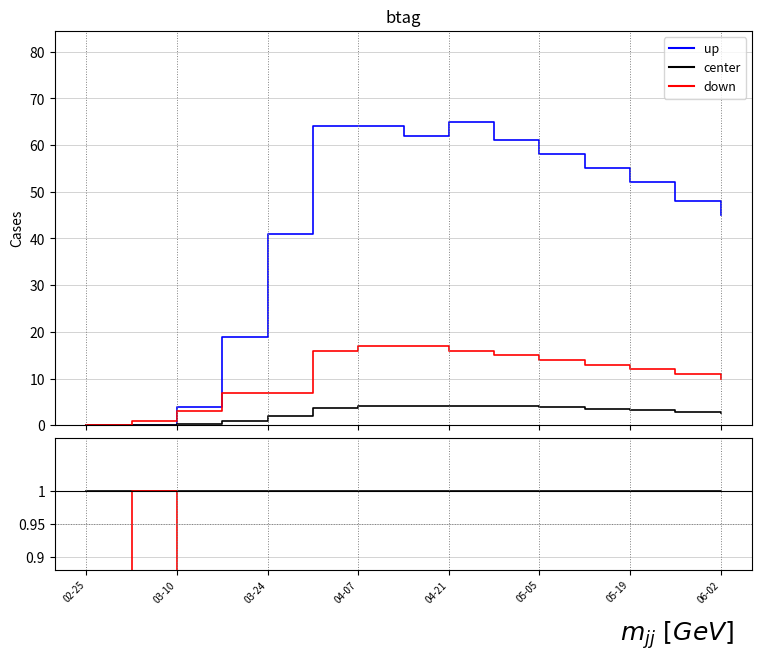

Is the value of BS (down) at 11 greater than the value of GE (up) at 02-25?

Yes